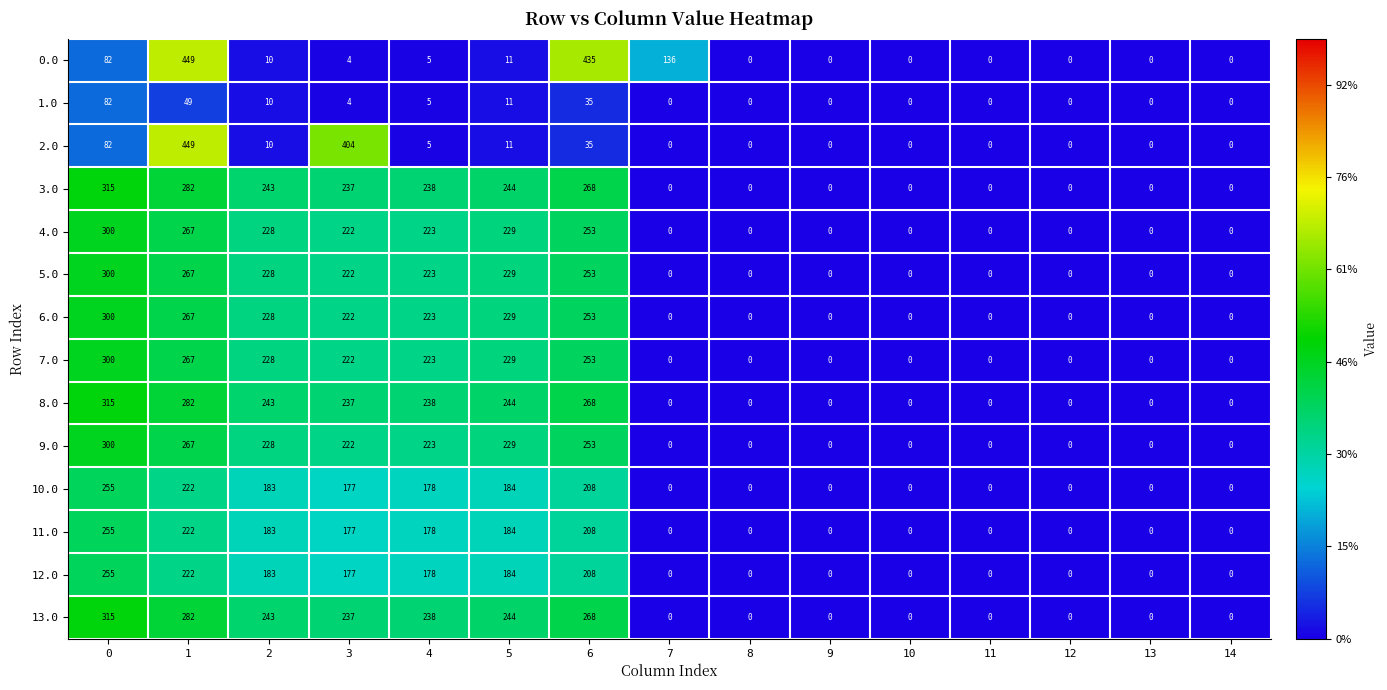

What is the difference between the second highest and minimum values in the 13.0 series?

282